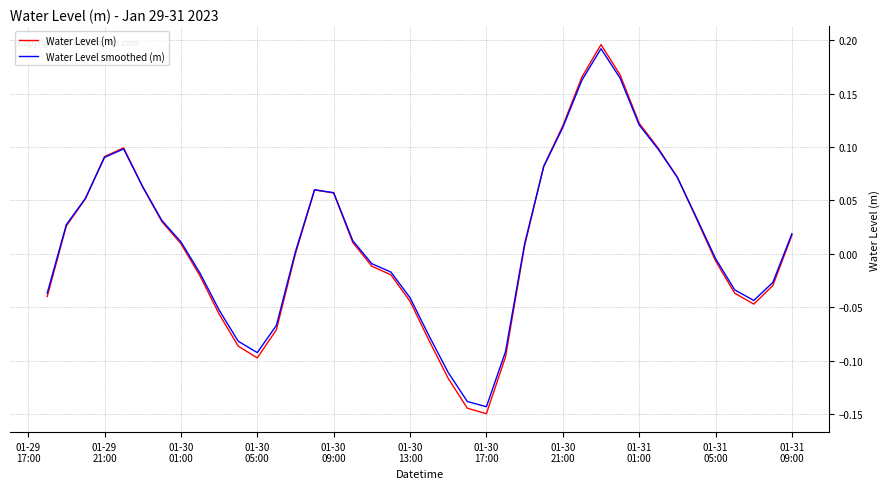

Which series has the widest spread of values?

Water Level (m)